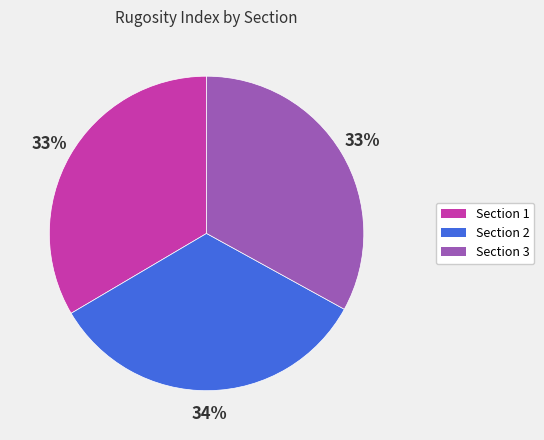

To the nearest percent, what is the combined percentage of Section 3 and Section 2?

67%